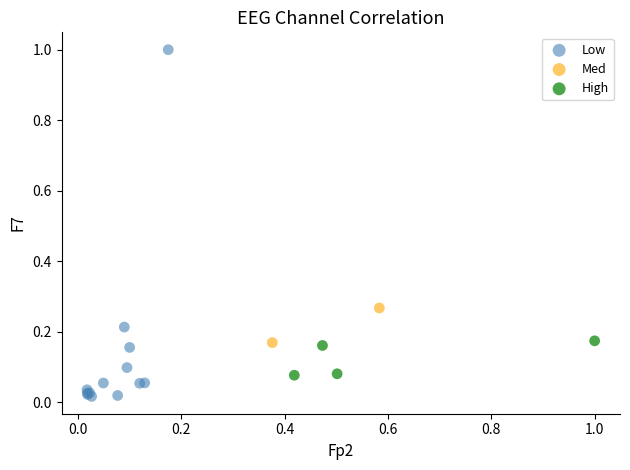

Which series contains the highest Y value?

Low